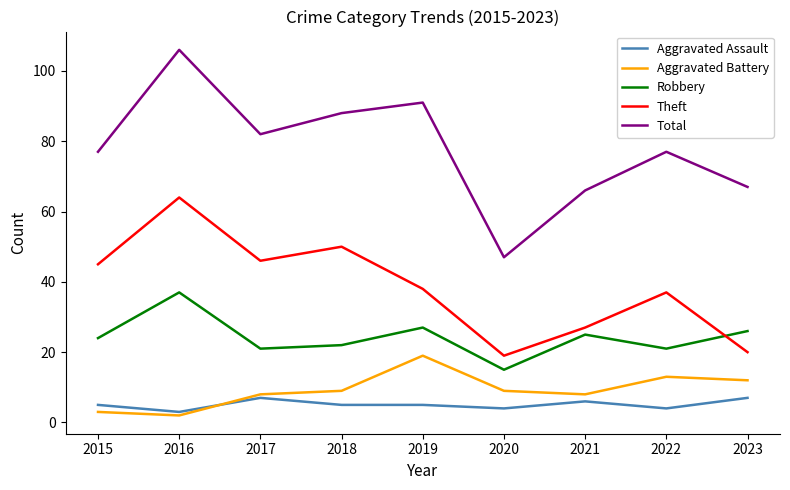

What is the approximate value of Aggravated Battery at 2021, to the nearest 10?

10